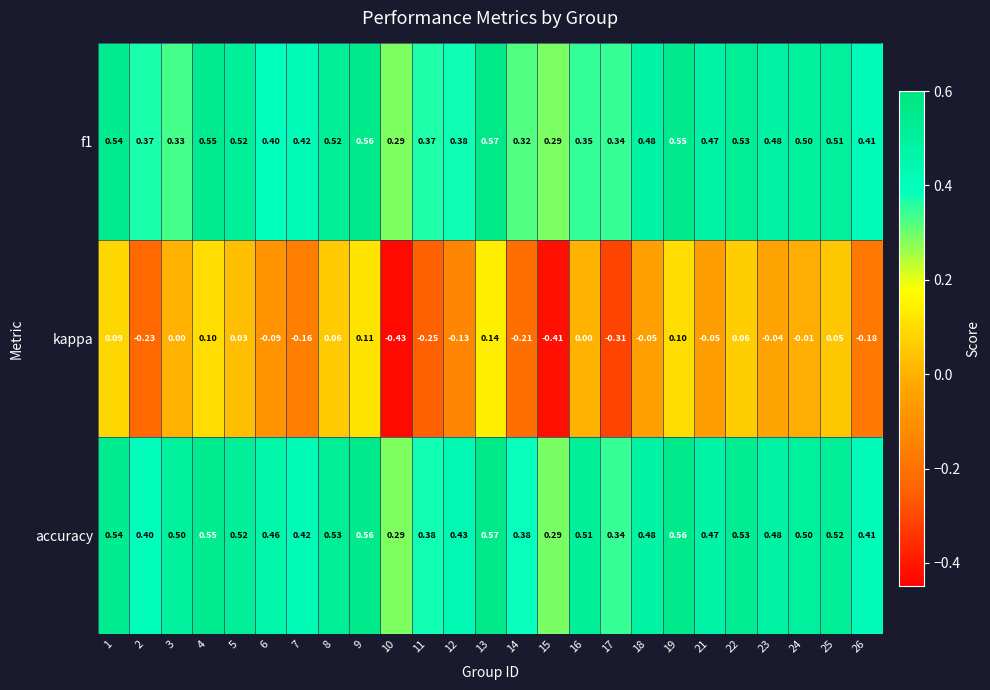

Which series has the widest spread of values?

kappa